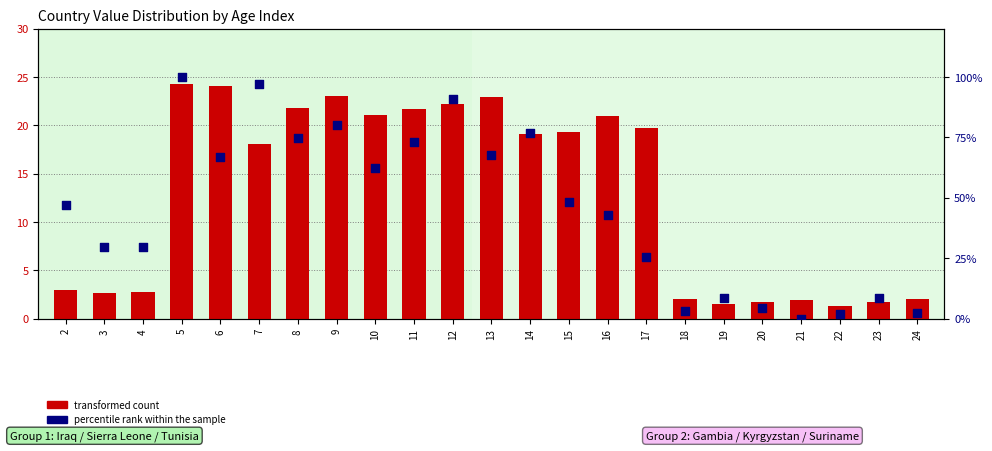

Which series reaches the minimum Y coordinate?

percentile rank within the sample